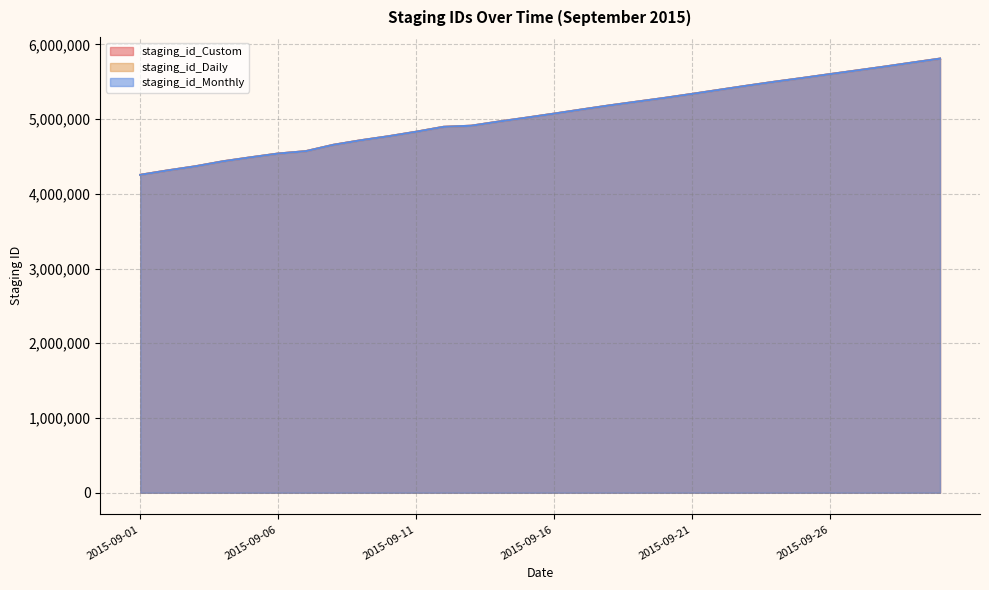

List the series in order of their peak value, lowest first.

staging_id_Daily, staging_id_Custom, staging_id_Monthly